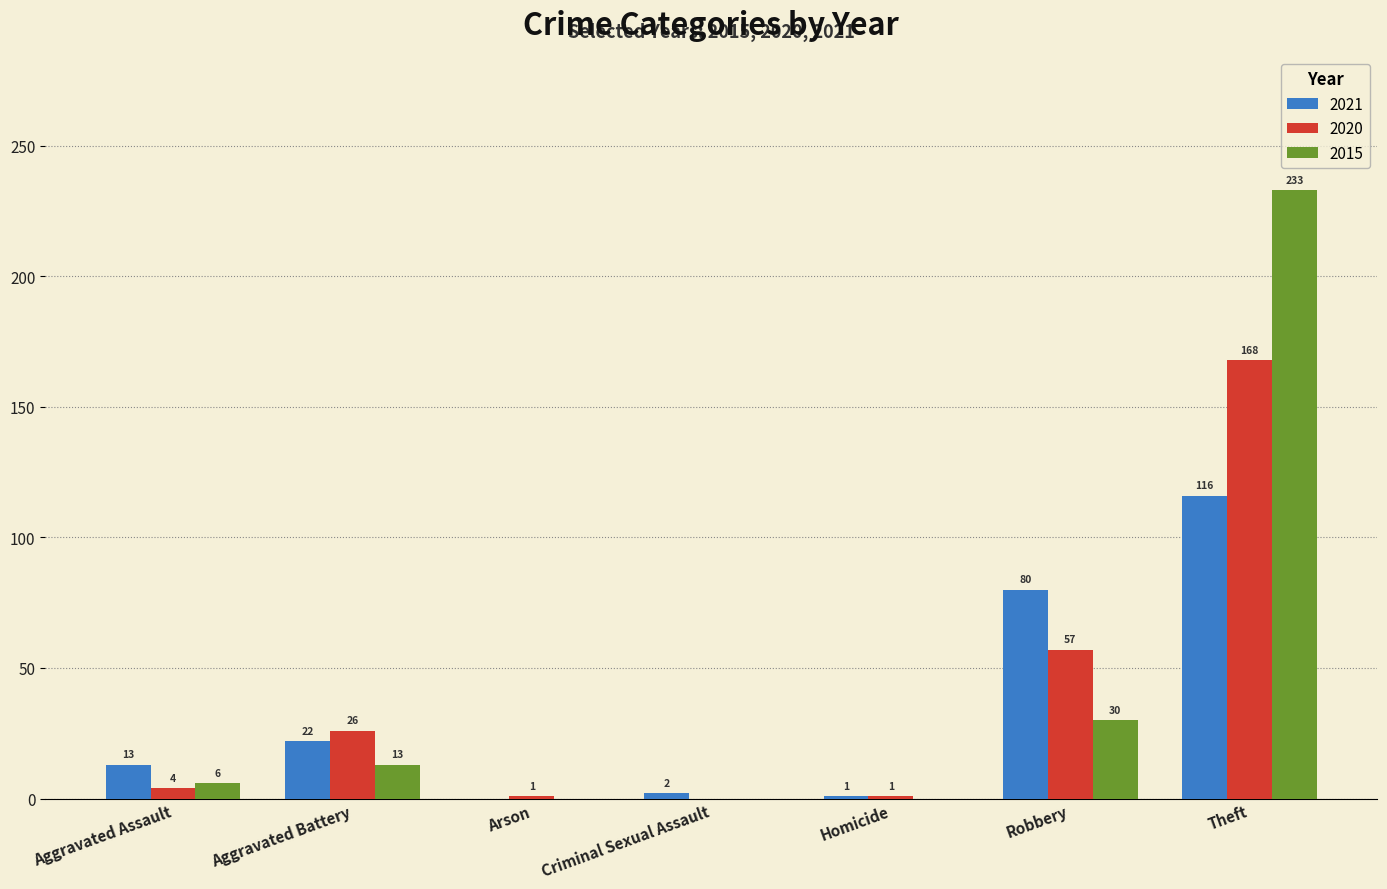

How many data points does each series have?

7